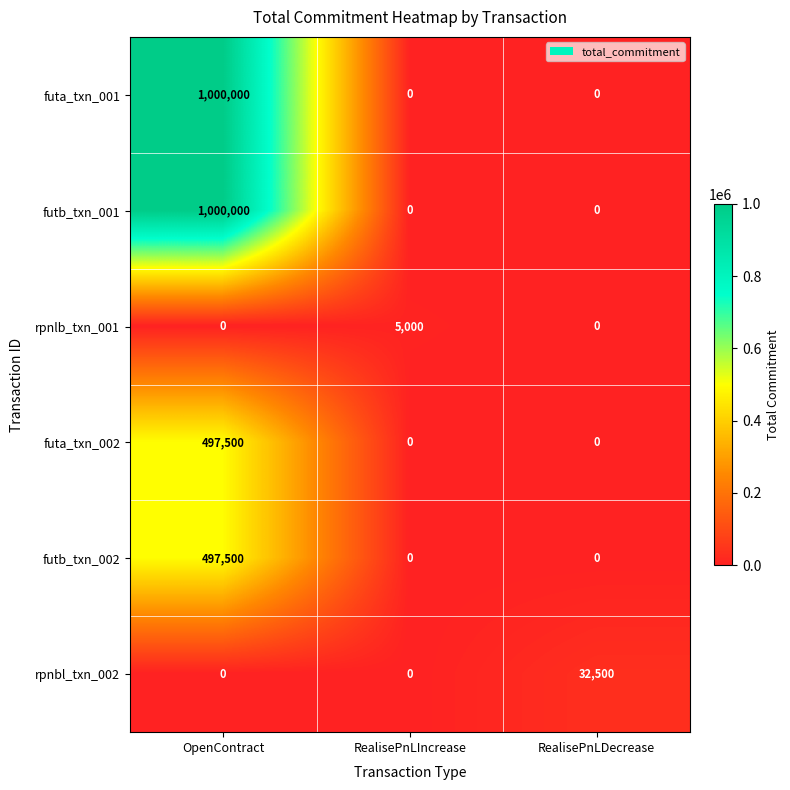

Reading left to right, extract all data points from this chart.

futa_txn_001: OpenContract=1000000	RealisePnLIncrease=0	RealisePnLDecrease=0
futb_txn_001: OpenContract=1000000	RealisePnLIncrease=0	RealisePnLDecrease=0
rpnlb_txn_001: OpenContract=0	RealisePnLIncrease=5000	RealisePnLDecrease=0
futa_txn_002: OpenContract=497500	RealisePnLIncrease=0	RealisePnLDecrease=0
futb_txn_002: OpenContract=497500	RealisePnLIncrease=0	RealisePnLDecrease=0
rpnbl_txn_002: OpenContract=0	RealisePnLIncrease=0	RealisePnLDecrease=32500